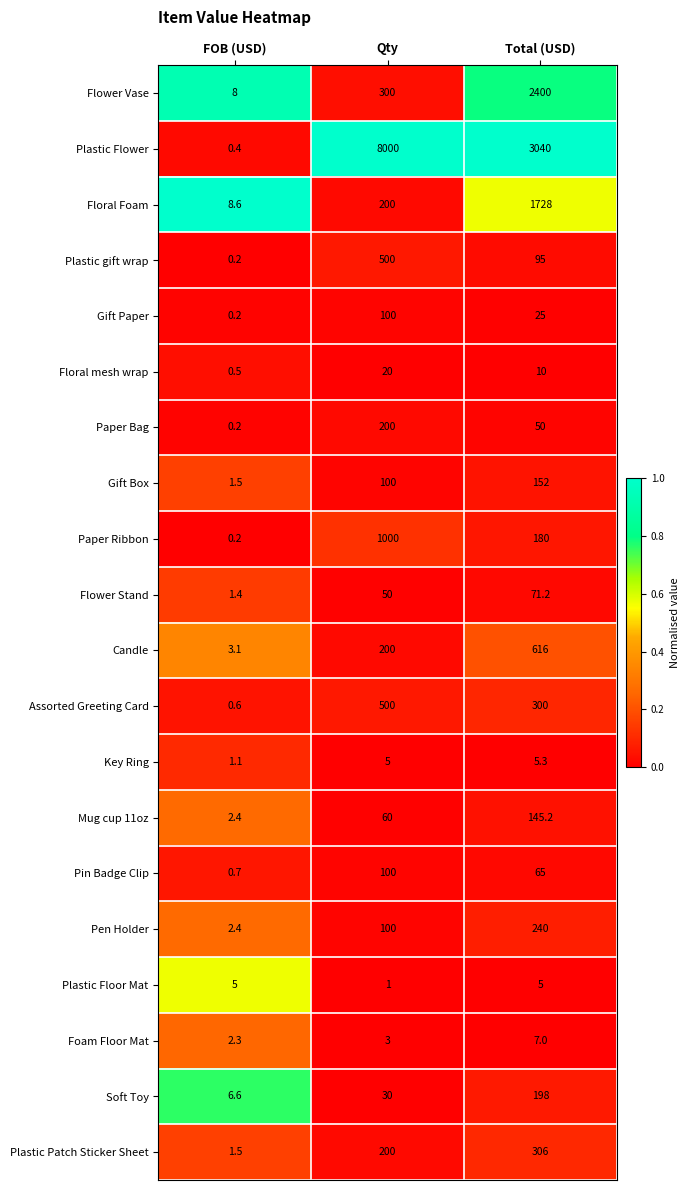

How many distinct data groups are displayed?

20